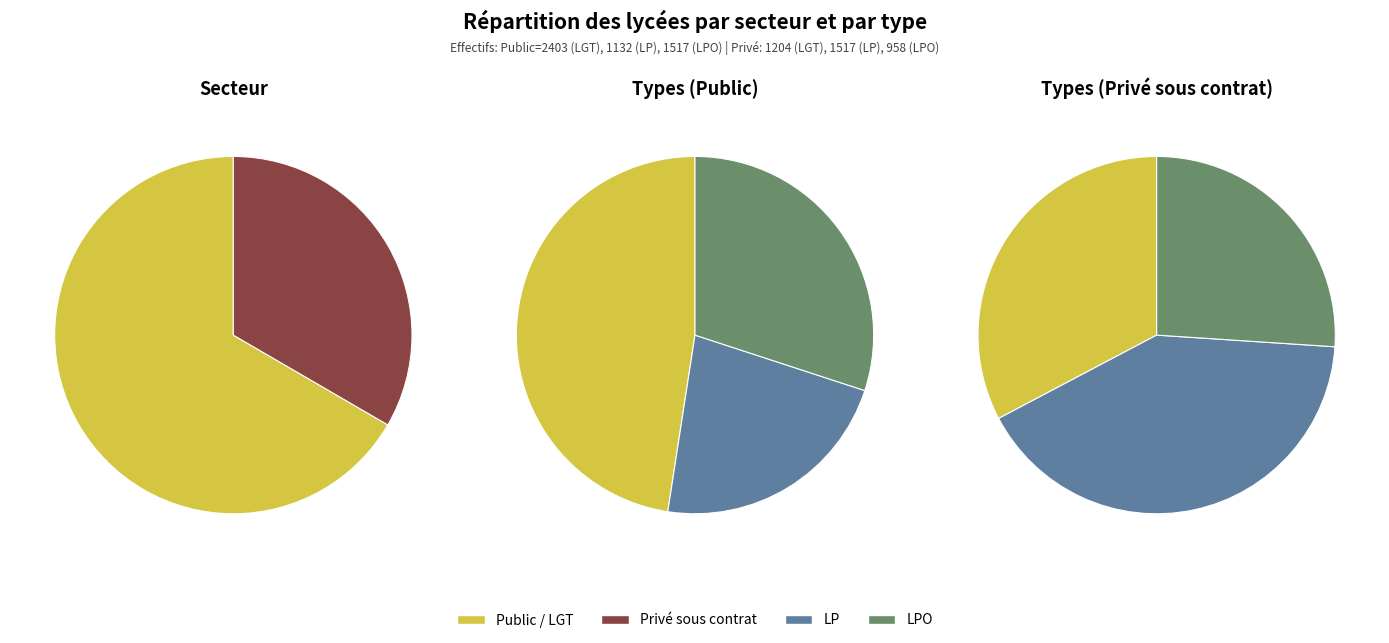

How many segments does this pie chart have?

3